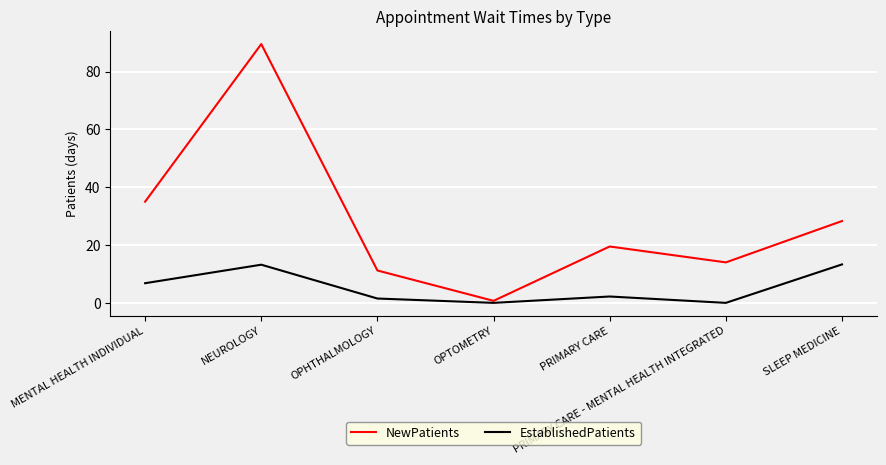

At which label does EstablishedPatients first exceed 2?

MENTAL HEALTH INDIVIDUAL